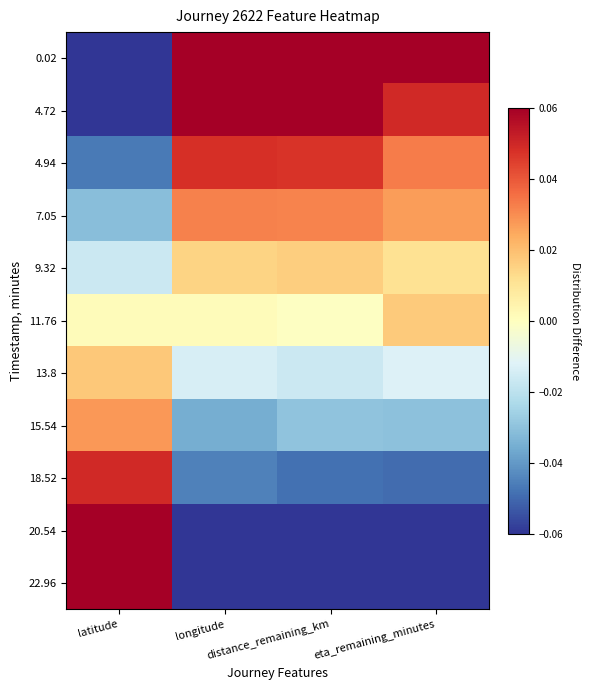

Which series has the widest spread of values?

0.02